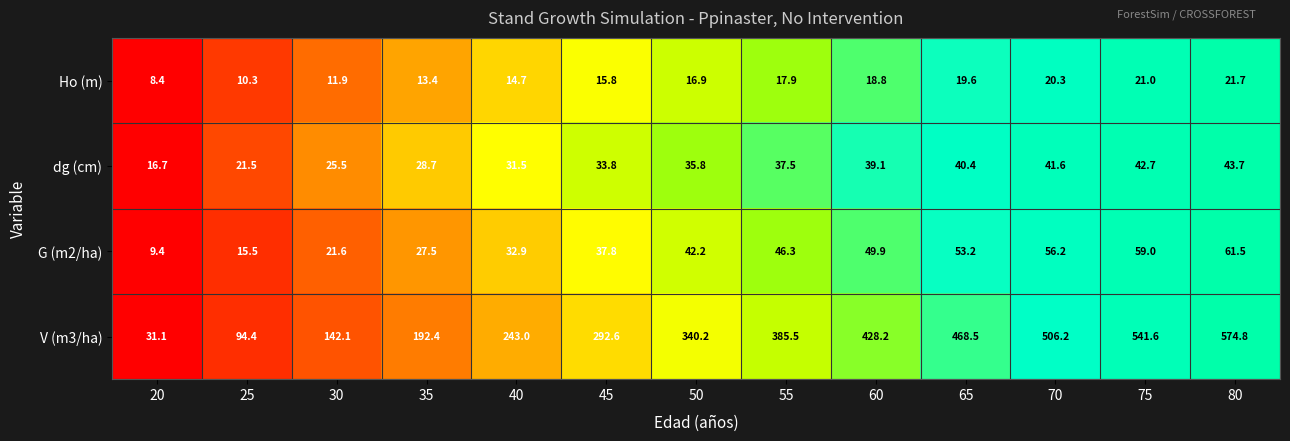

What is the spread (max minus min) of values at 50?

323.3